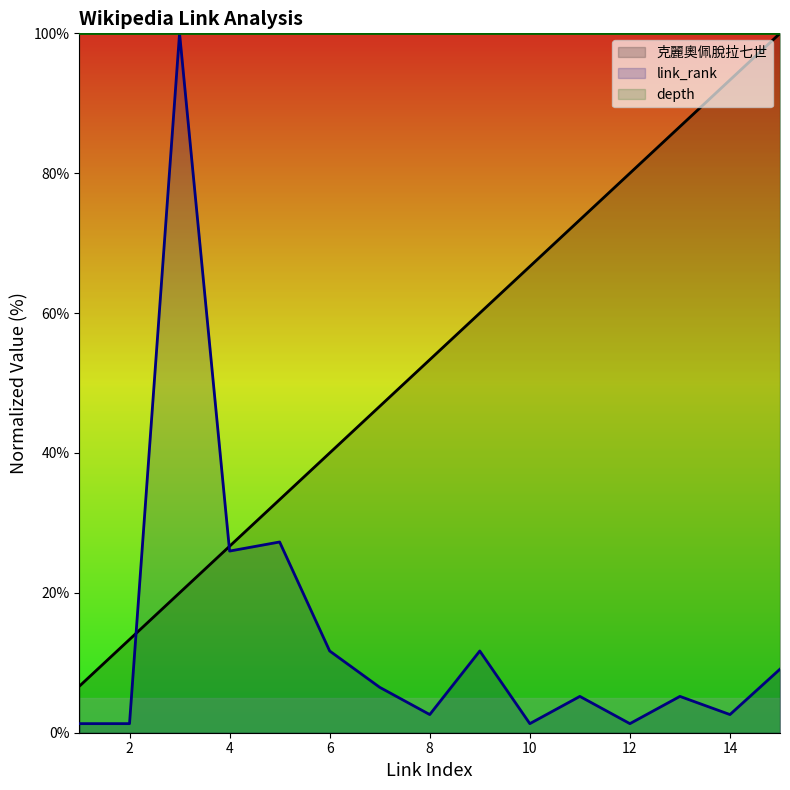

Reading right to left, list all the values displayed in this chart.

克麗奧佩脫拉七世: 15=100.0	14=93.3	13=86.7	12=80.0	11=73.3	10=66.7	9=60.0	8=53.3	7=46.7	6=40.0	5=33.3	4=26.7	3=20.0	2=13.3	1=6.7
link_rank: 15=9.1	14=2.6	13=5.2	12=1.3	11=5.2	10=1.3	9=11.7	8=2.6	7=6.5	6=11.7	5=27.3	4=26.0	3=100.0	2=1.3	1=1.3